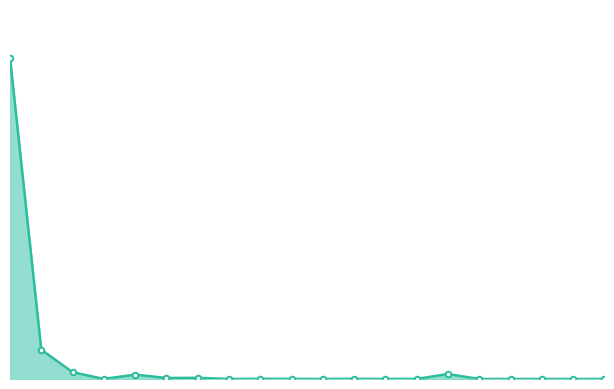

What is the label of the 4th point from the right?

CoinExToken